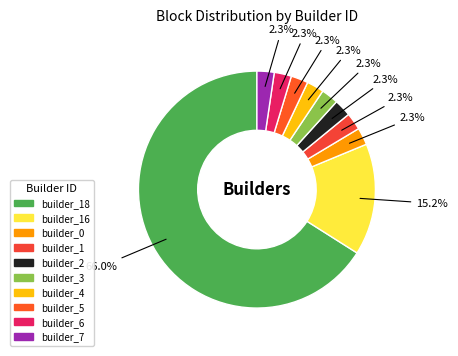

How many slices are in this pie chart?

10